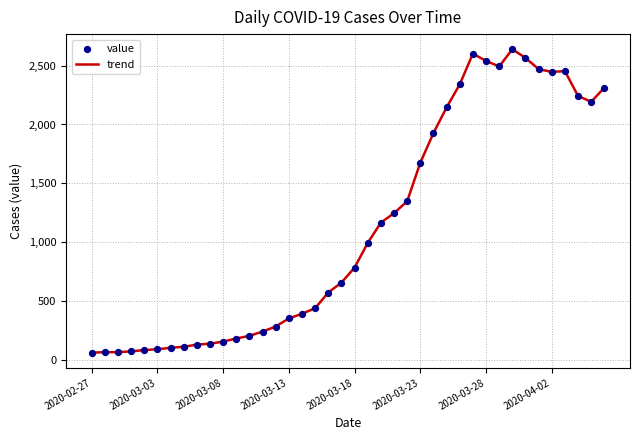

What is the maximum value shown in the chart?

2639